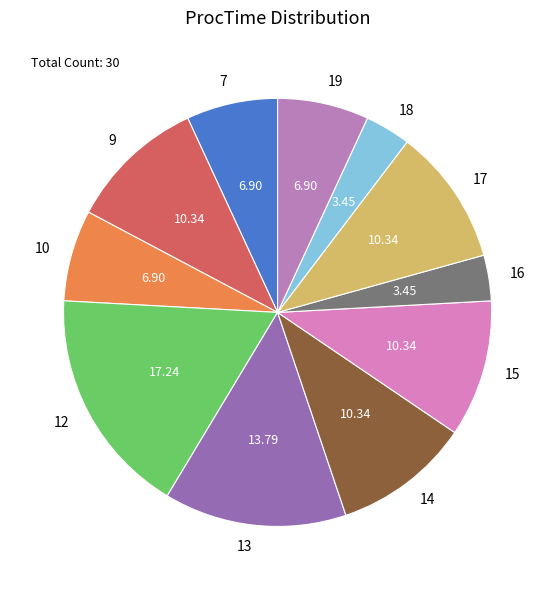

What is the ratio of the value at 16 to the value at 17?

0.3